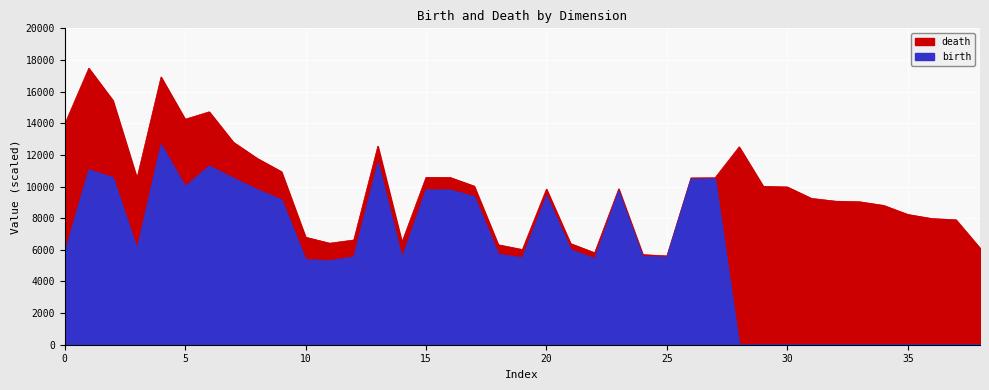

How many values in the death series are below 9852?

19